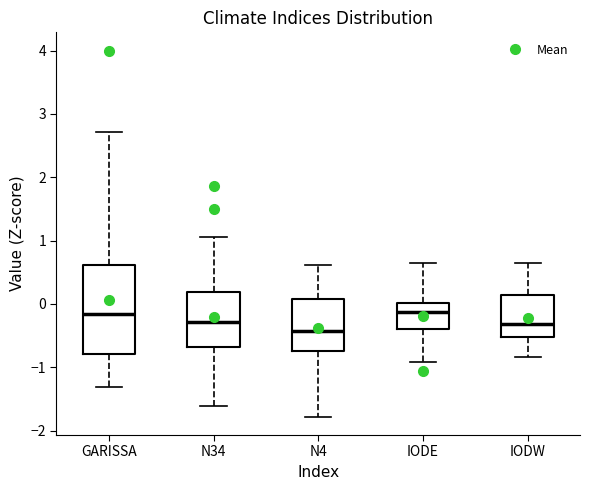

Reading left to right, read every box against the y-axis: the position of its median line, the range the box covers, and the ends of its whiskers. The values are not printed on the chart, so give them approximately, as read against the axis.

GARISSA: median -0.2, box -0.8 to 0.6, whiskers -1.3 to 2.7
N34: median -0.3, box -0.7 to 0.2, whiskers -1.6 to 1.1
N4: median -0.4, box -0.7 to 0.1, whiskers -1.8 to 0.6
IODE: median -0.1, box -0.4 to 0.0, whiskers -0.9 to 0.6
IODW: median -0.3, box -0.5 to 0.1, whiskers -0.8 to 0.7